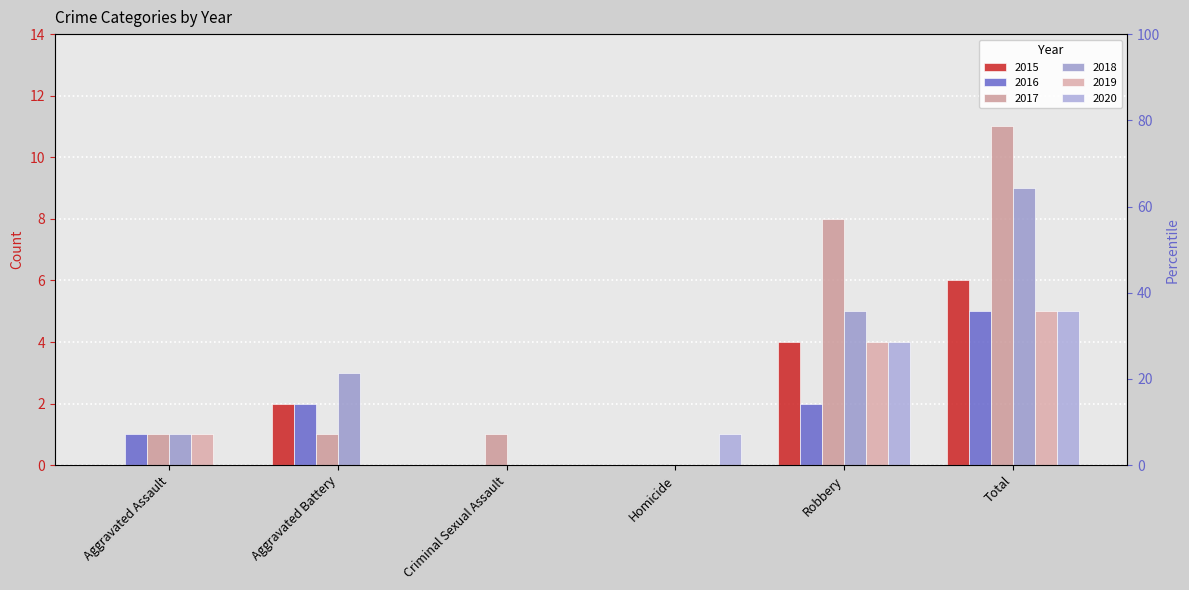

What is the difference between the maximum and minimum values in the 2018 series?

9